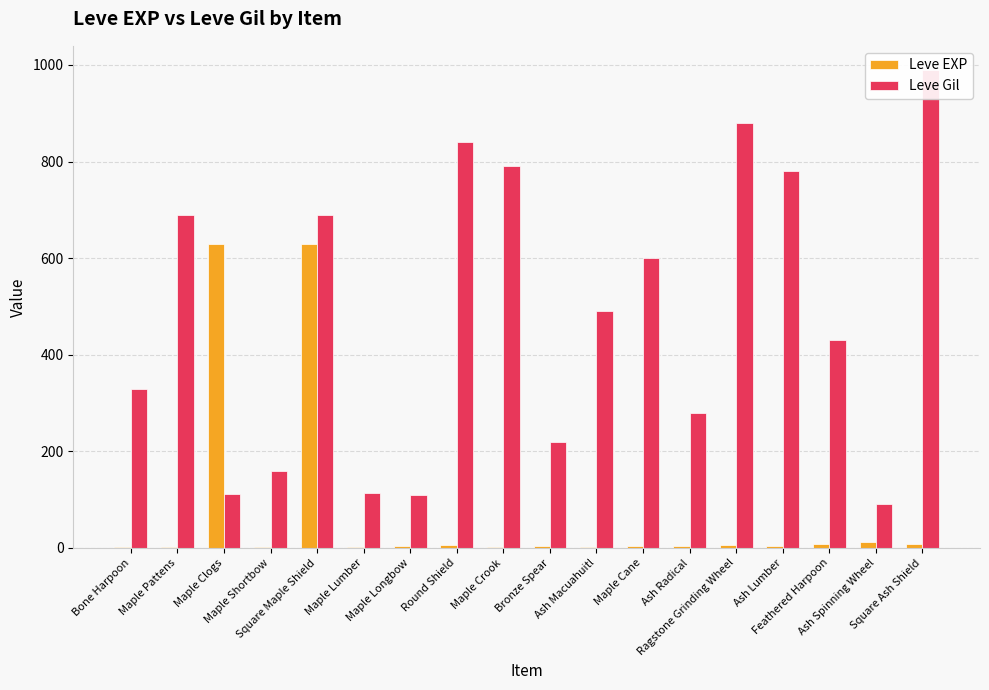

Is the value of Leve Gil at Maple Longbow greater than the value of Leve EXP at Square Maple Shield?

No